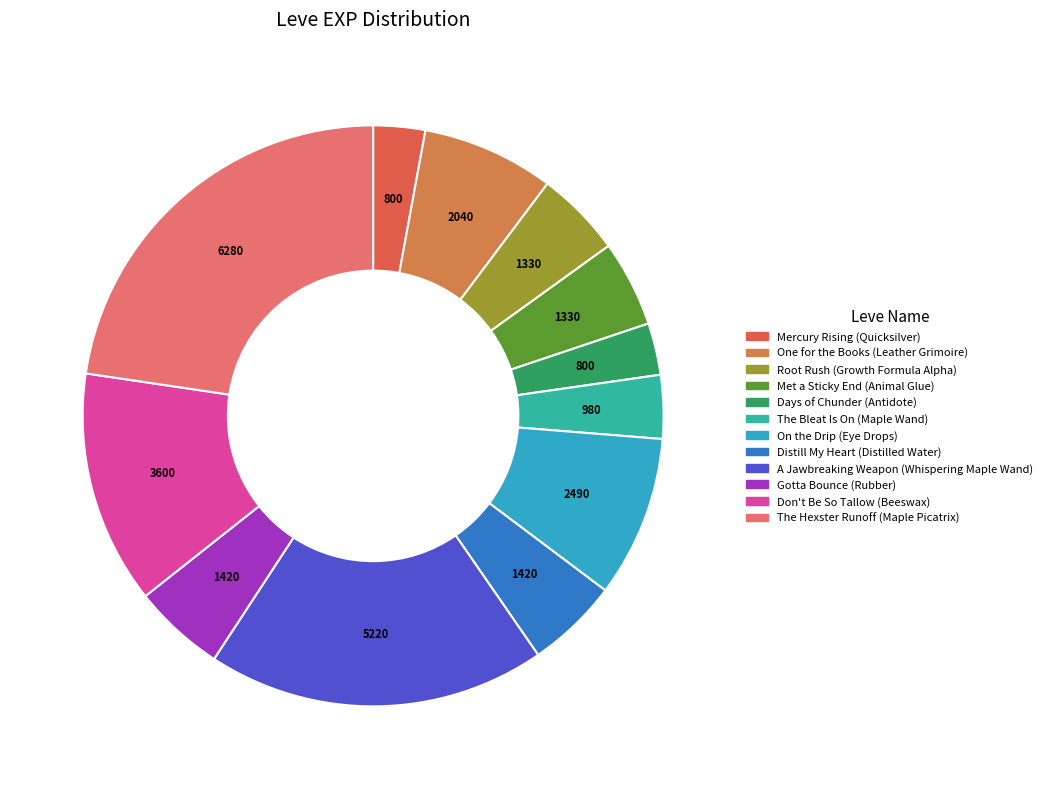

Count the number of slices in the pie.

12